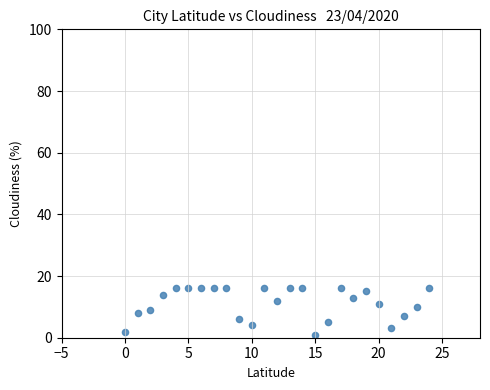

What is the range of Y values (max minus min)?

15